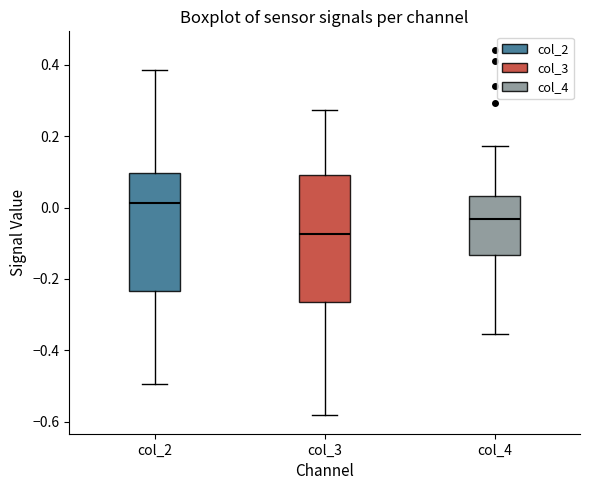

Reading left to right, transcribe this box plot: for each box, give where its median line is, the range the box spans, and where its two whiskers end, as read against the y-axis. The values are not printed on the chart, so give them approximately, as read against the axis.

col_2: median 0.02, box -0.24 to 0.10, whiskers -0.50 to 0.38
col_3: median -0.08, box -0.26 to 0.08, whiskers -0.58 to 0.28
col_4: median -0.04, box -0.14 to 0.04, whiskers -0.36 to 0.18